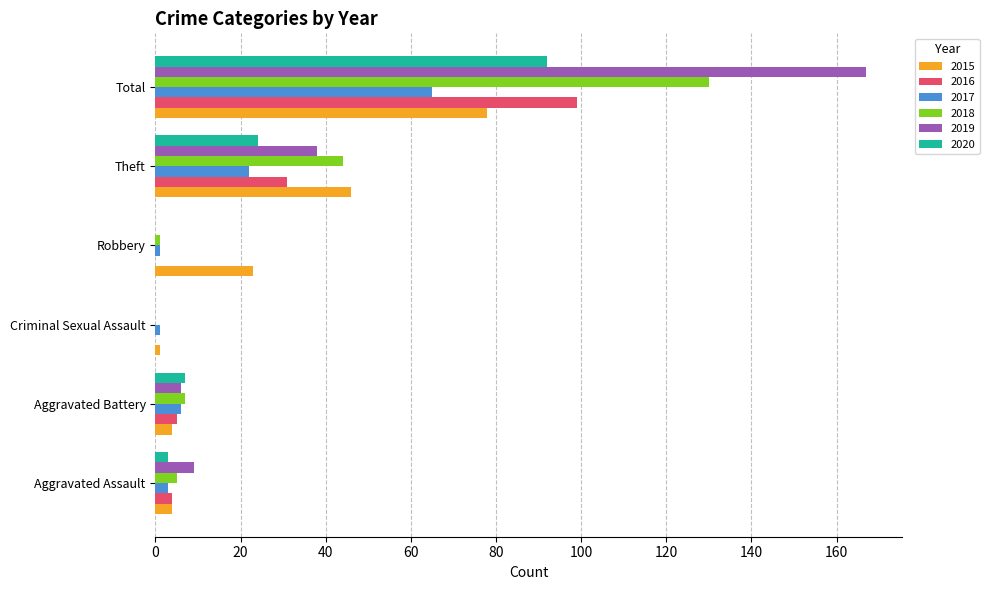

At which category is the sum across all series the highest?

Total